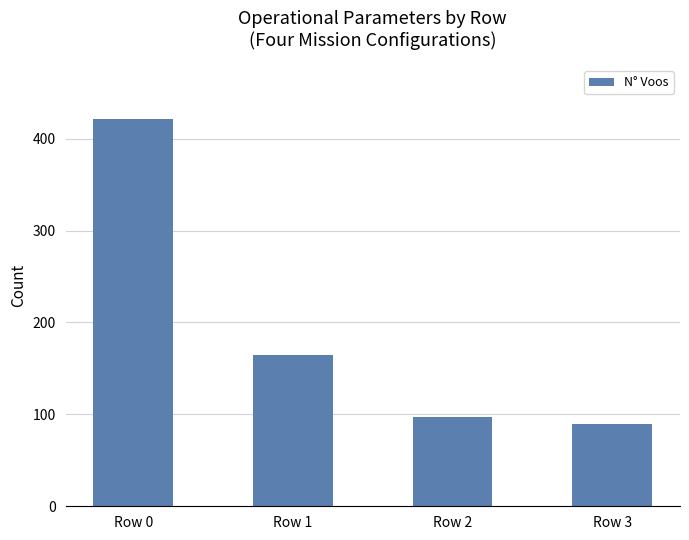

How many categories are shown in the chart?

4